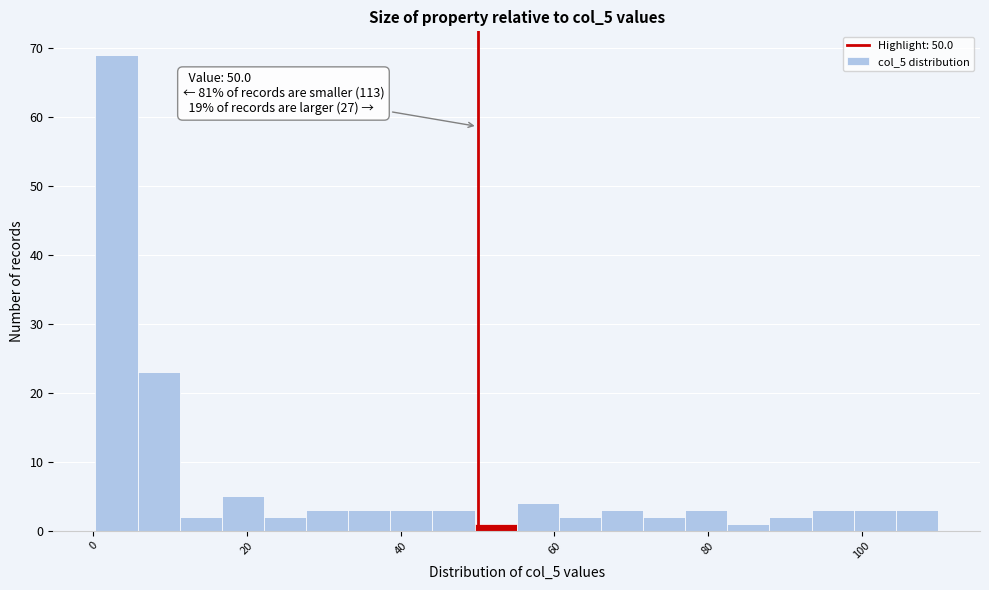

Read against the x-axis, roughly where is the centre of the tallest bar?

4